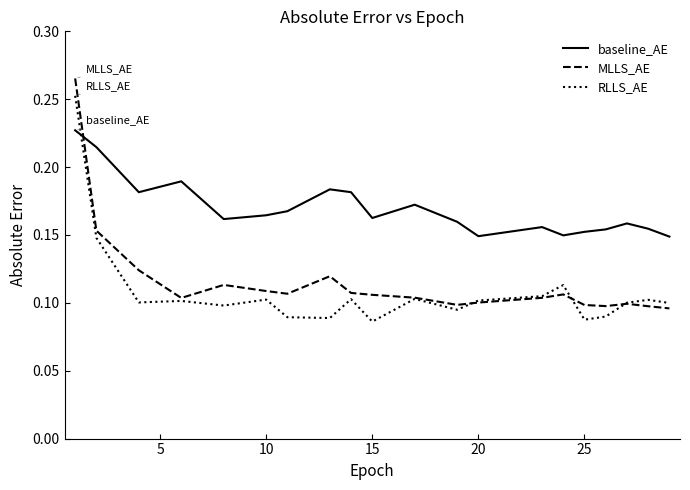

Rank the series by their maximum value, from highest to lowest.

MLLS_AE, RLLS_AE, baseline_AE